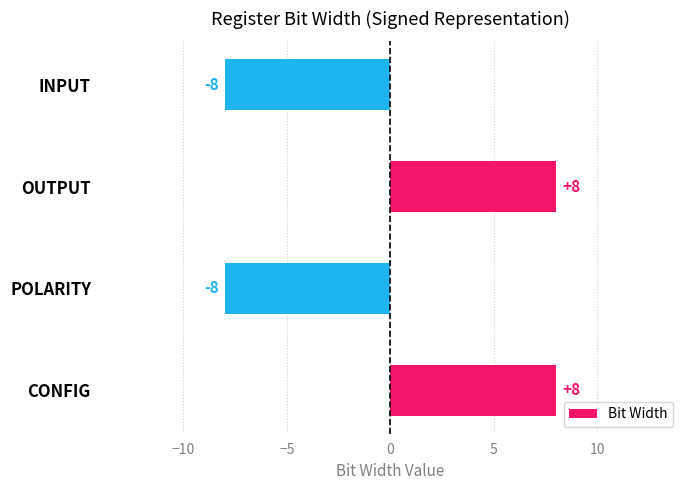

What is the greatest value displayed?

8